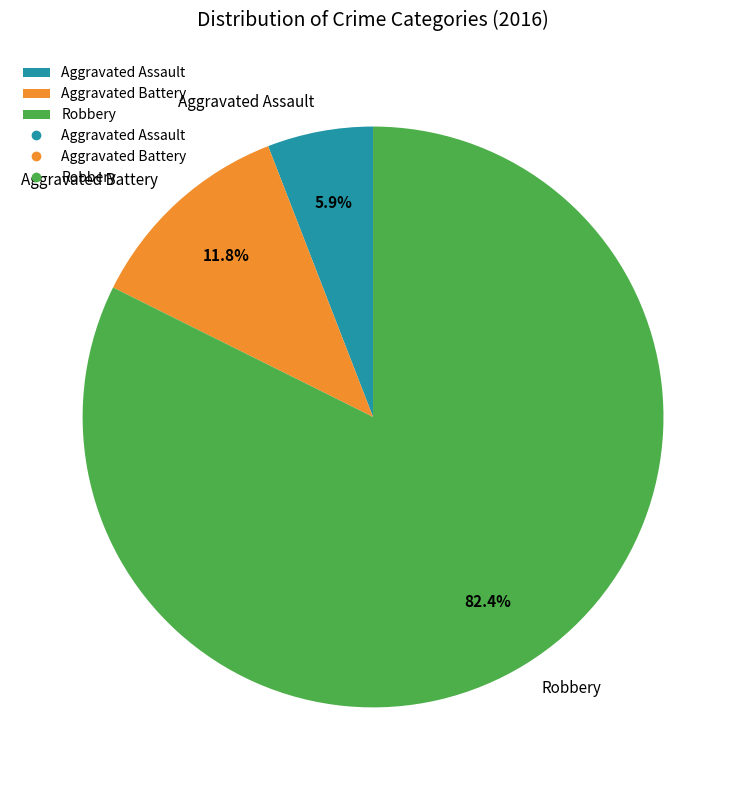

To the nearest percent, what portion does Aggravated Assault represent?

6%